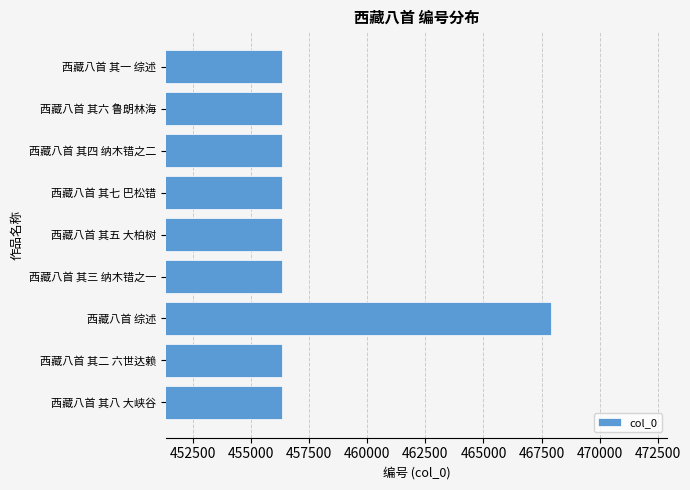

What is the change in value from 西藏八首 其二 六世达赖 to 西藏八首 综述?

+11604